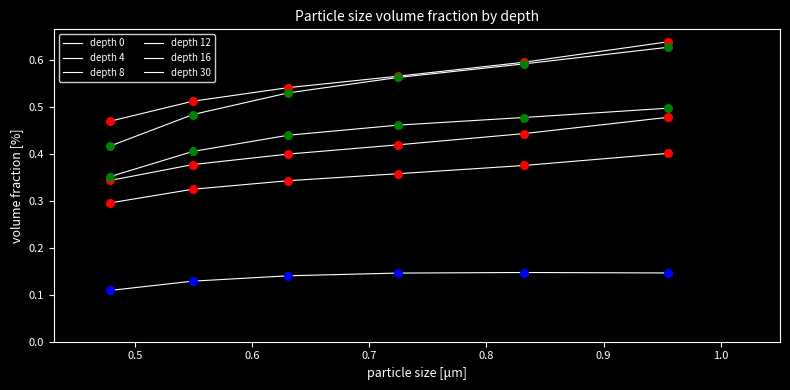

Does the chart have visible grid lines?

No